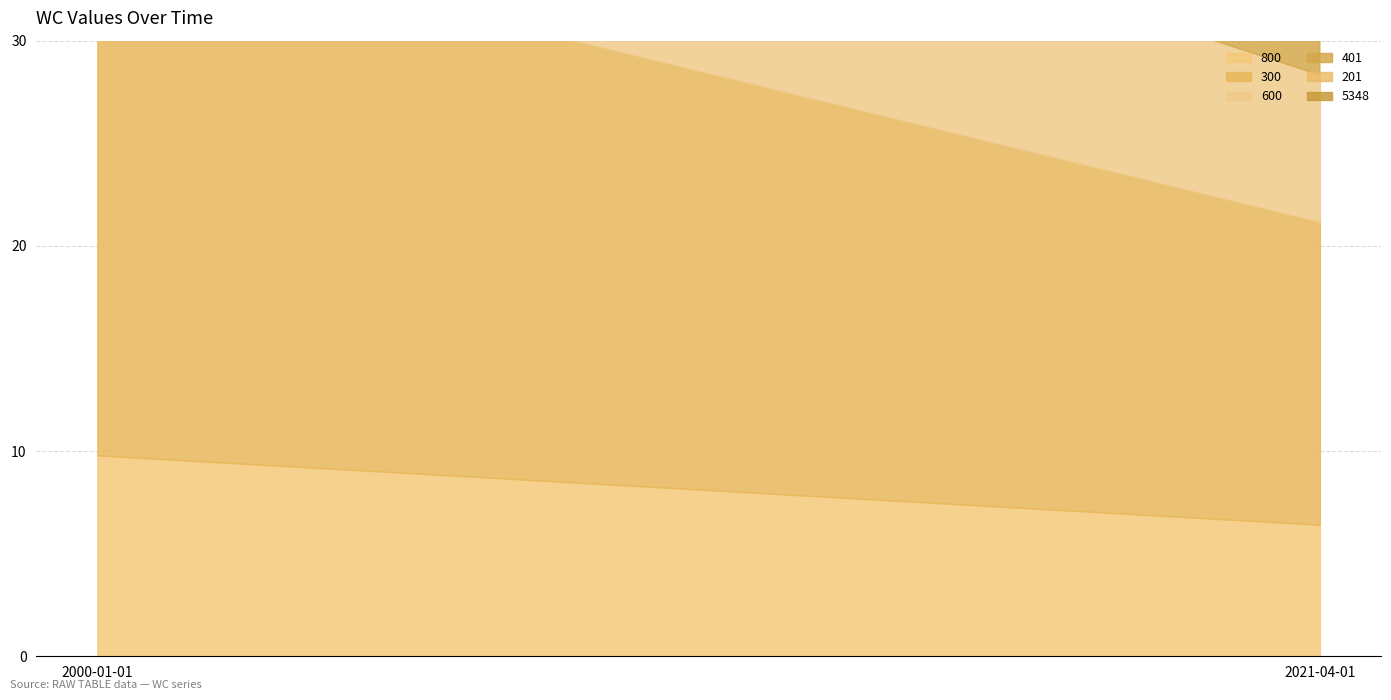

What is the approximate value of 201 at 2021-04-01?

5.3